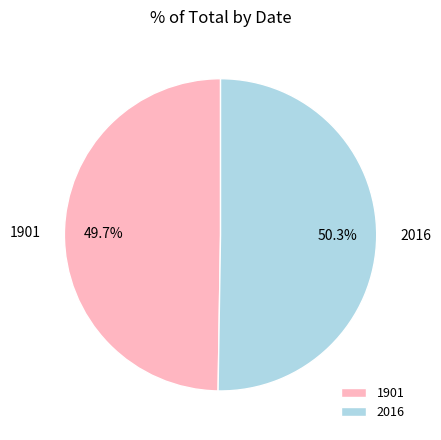

Approximately how many times larger is the value at 2016 compared to 1901?

1.0